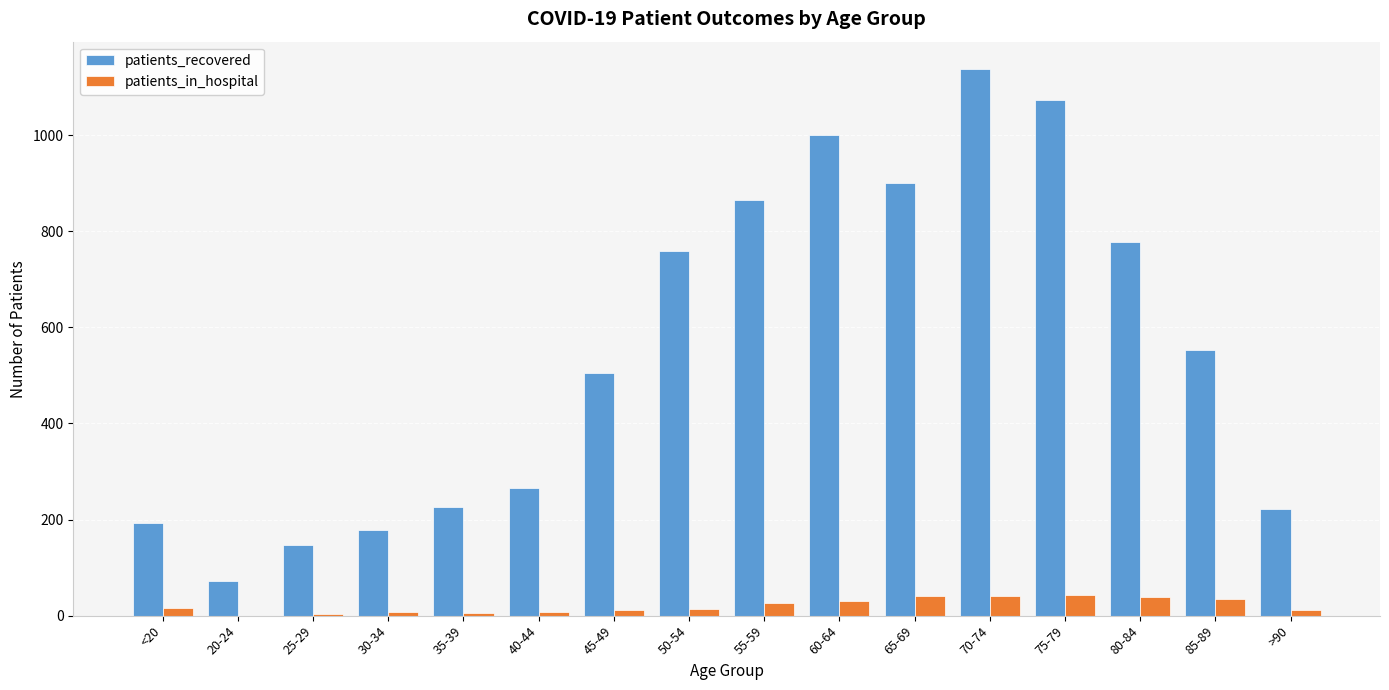

What is the maximum value for patients_recovered?

1138